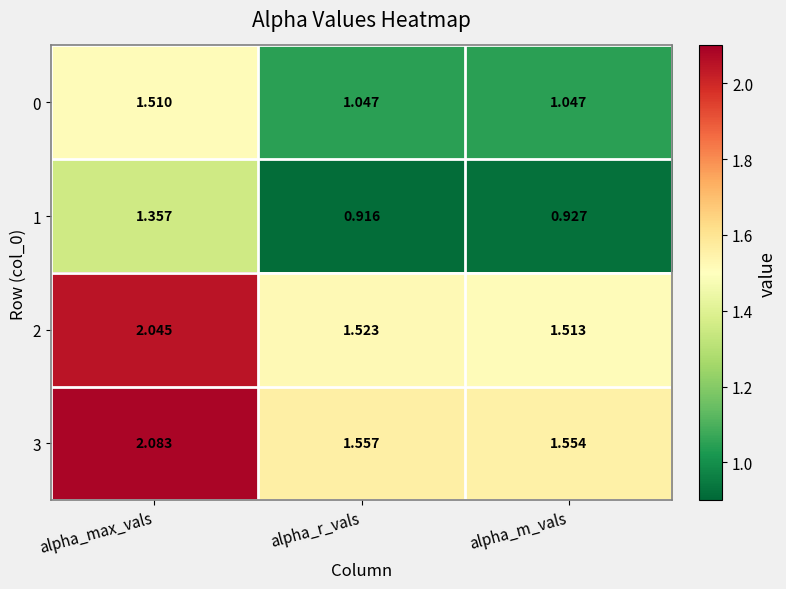

Which label corresponds to the smallest value in the chart?

alpha_r_vals